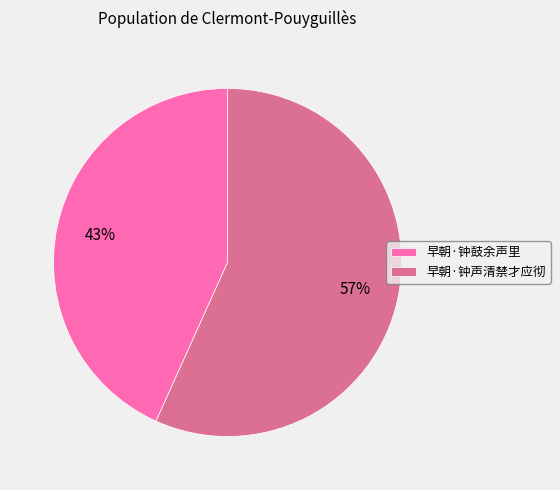

To the nearest percent, what portion does 早朝·钟声清禁才应彻 represent?

57%